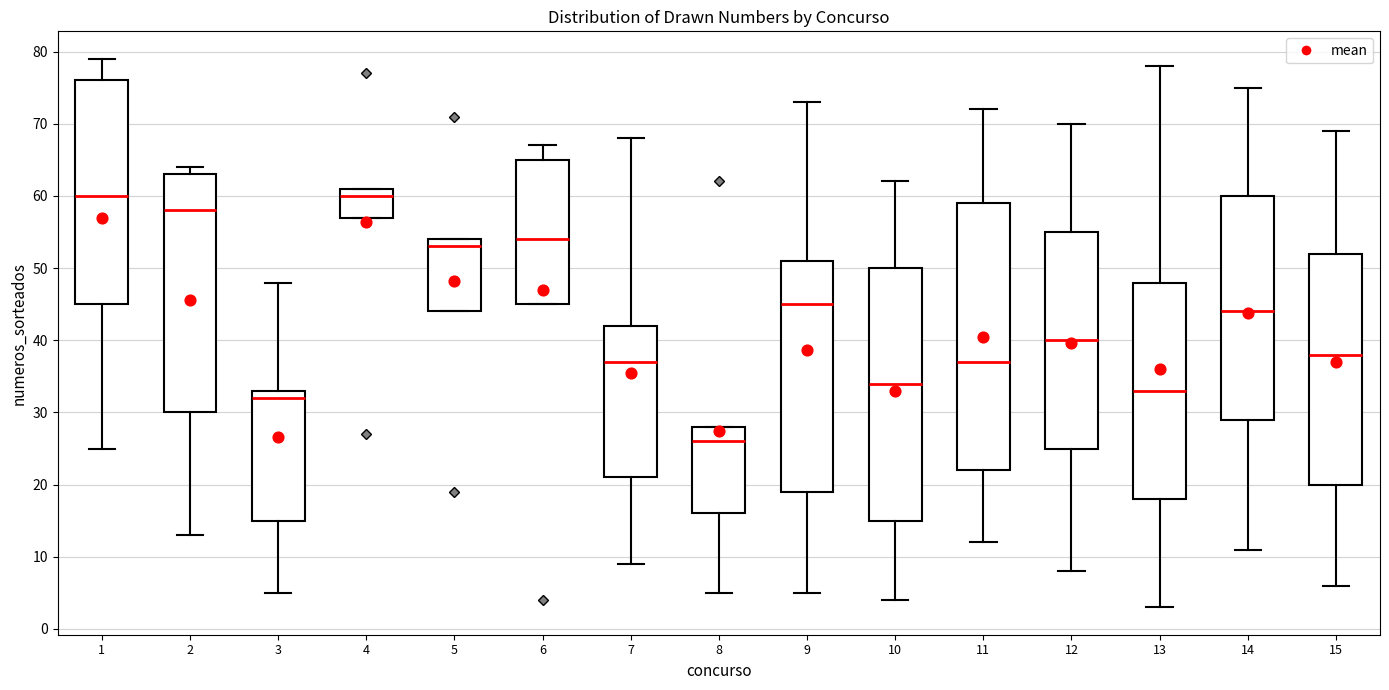

Where is the lower edge of the box at x = 2 on the y-axis? The values are not printed on the chart, so give them approximately, as read against the axis.

30